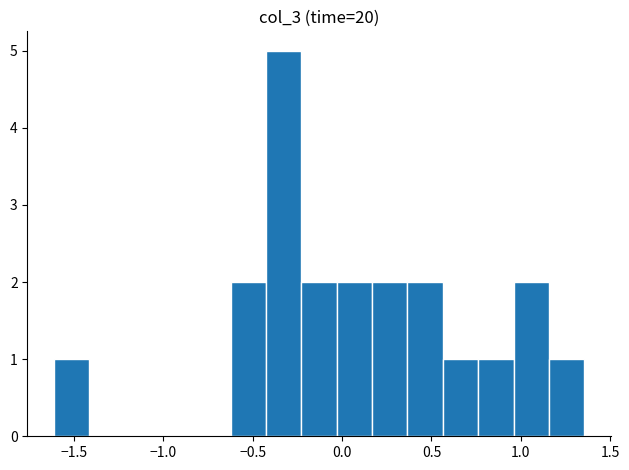

Read against the x-axis, roughly where is the centre of the tallest bar?

-0.35